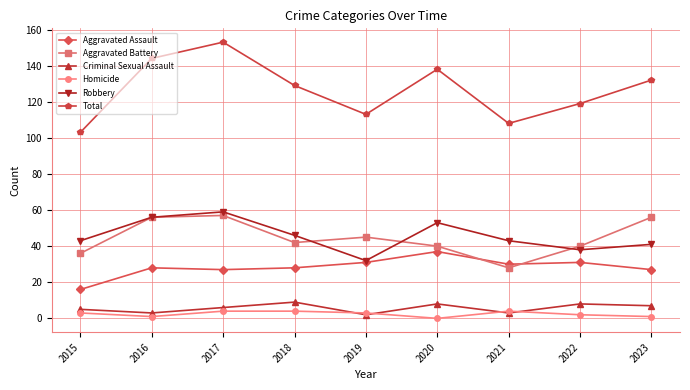

True or false: Total and Aggravated Battery intersect in this chart.

False